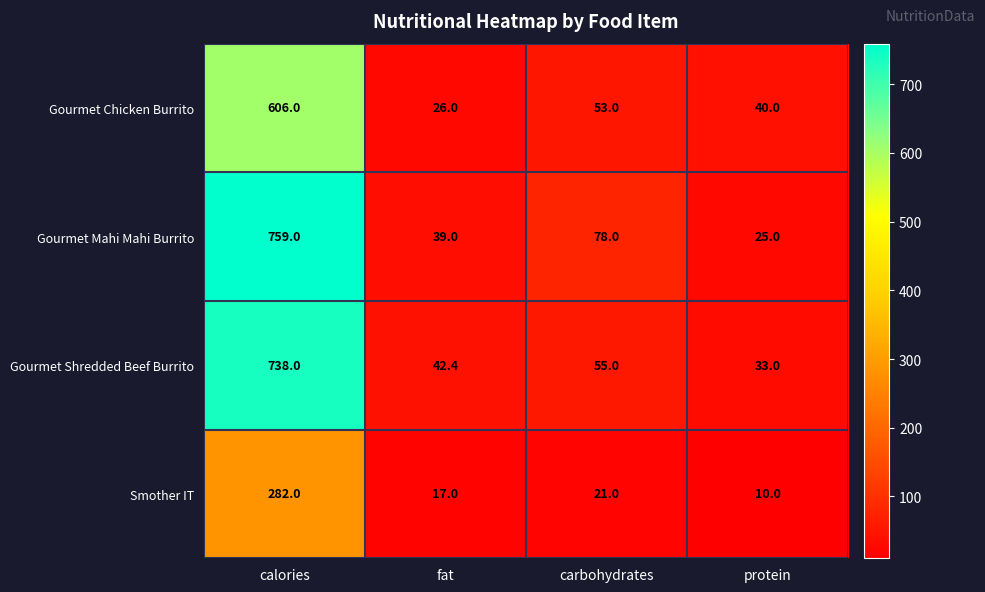

What is the smallest value displayed?

10.0